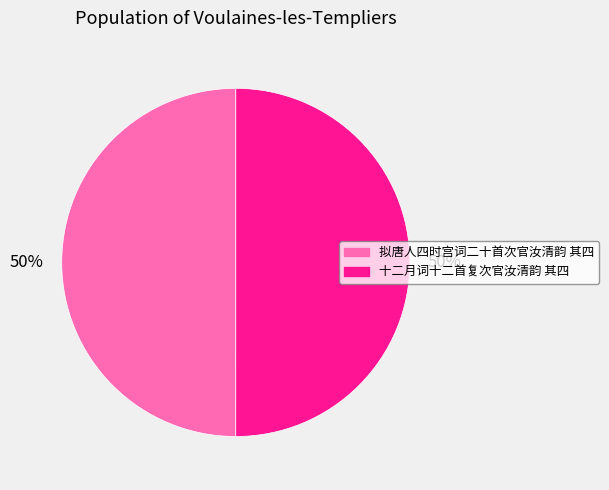

How many segments does this pie chart have?

2